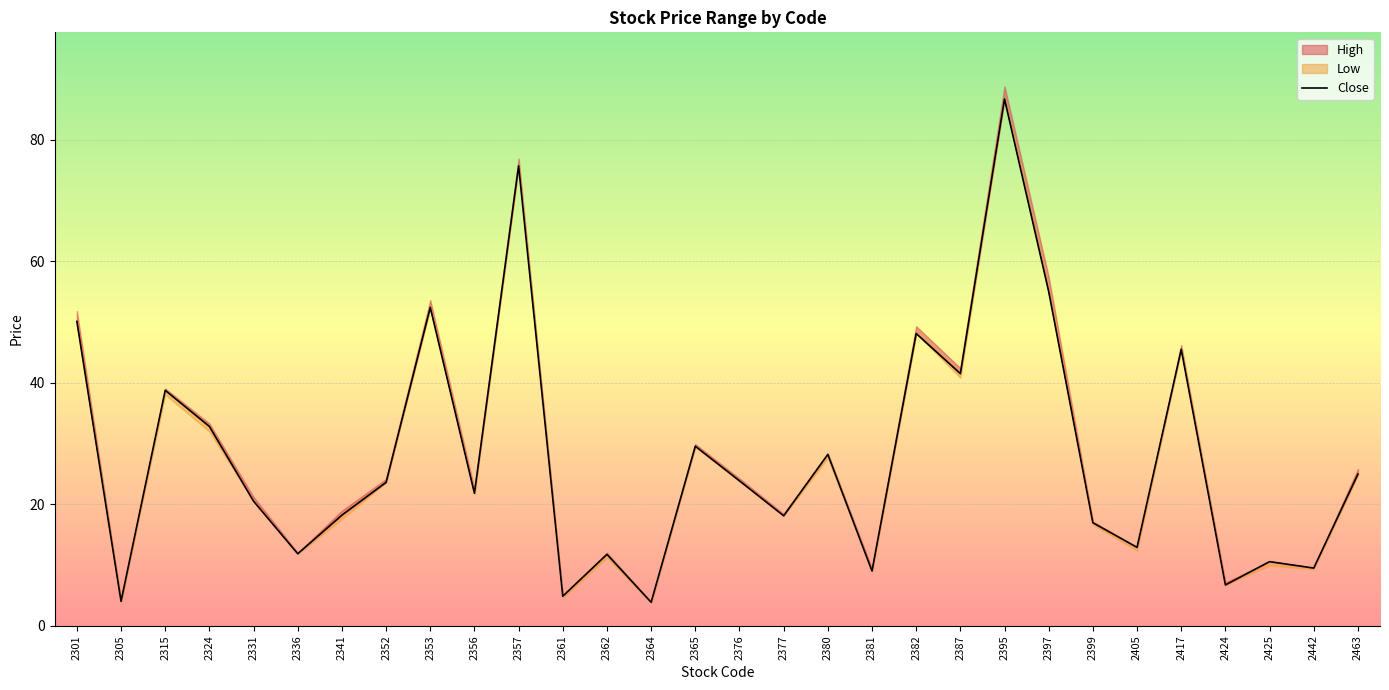

Count the number of values greater than 23.

15